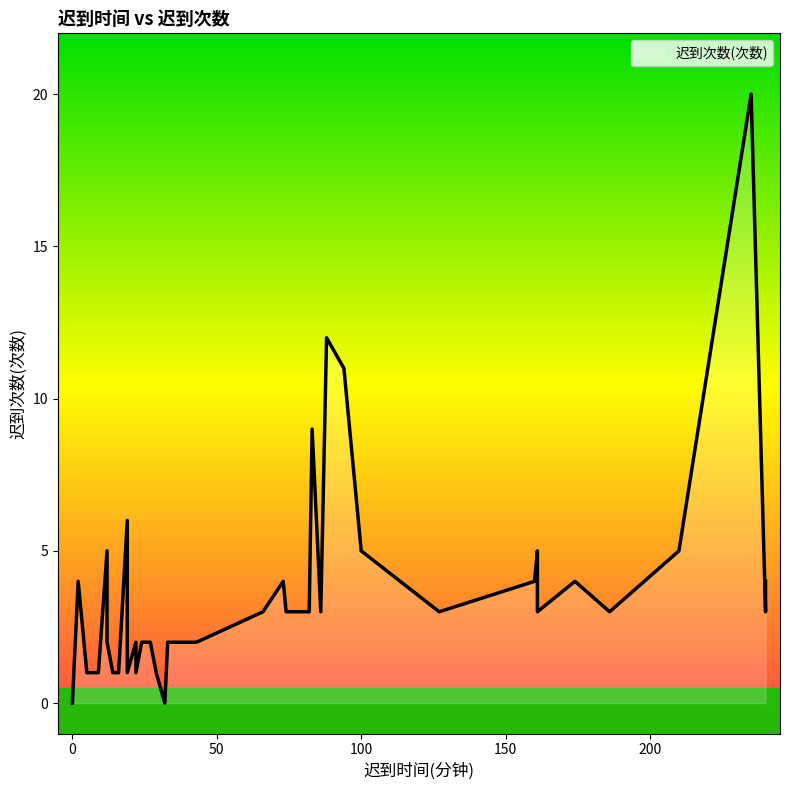

At which label is the value closest to 10?

94